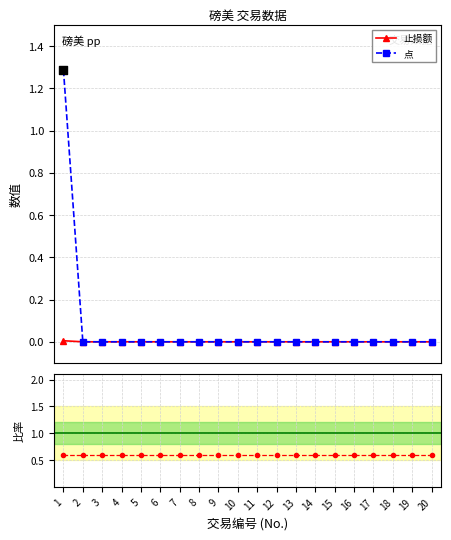

At which category is the sum across all series the highest?

1